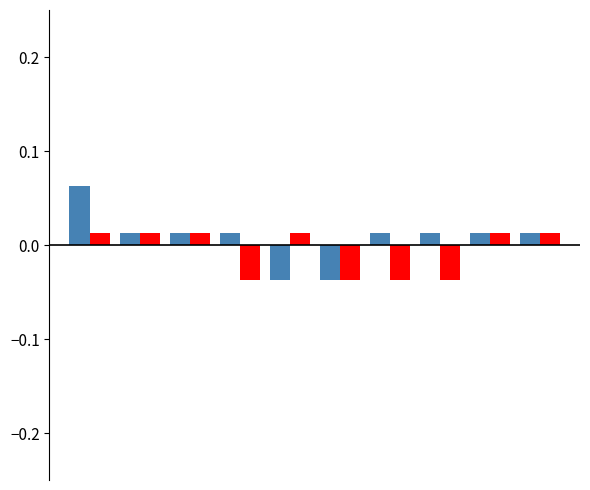

Are the bars horizontal?

No